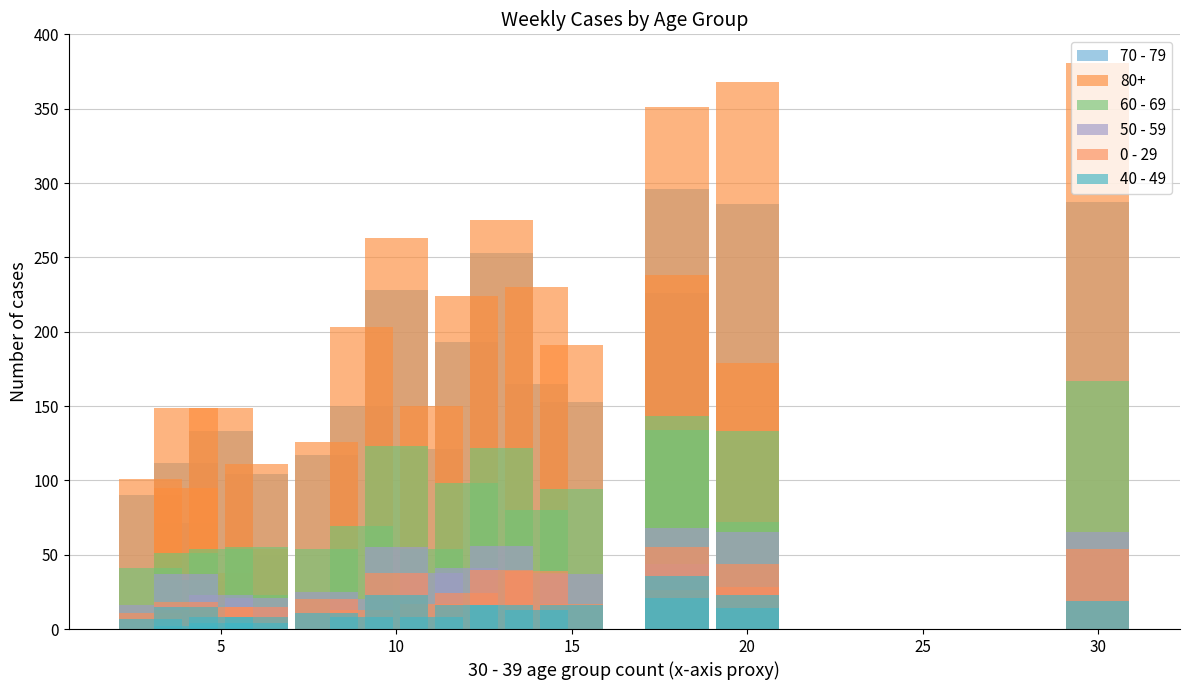

What is the highest value of the 70 - 79 series?

296